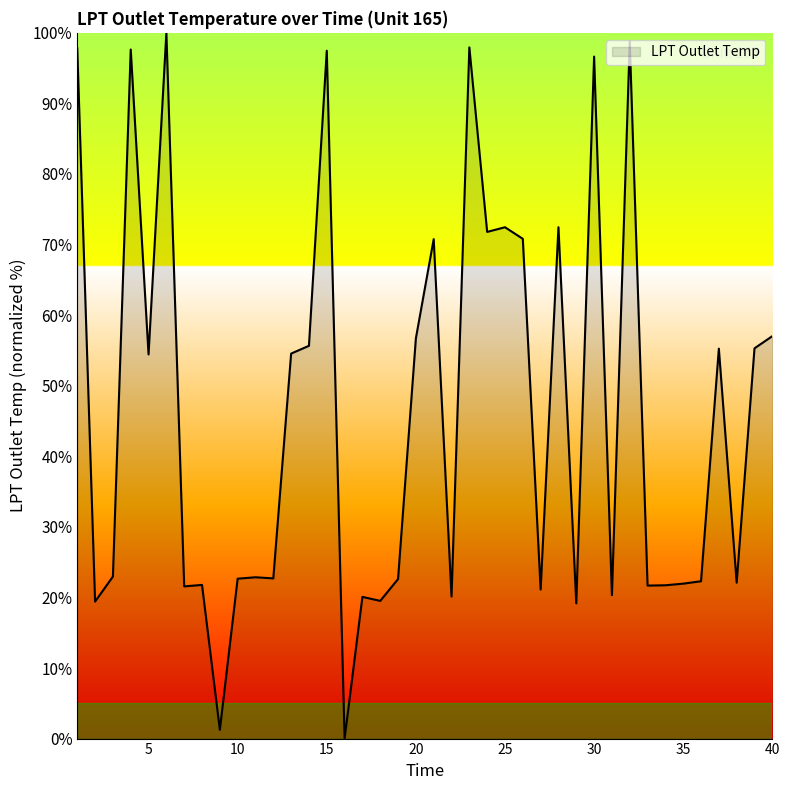

What is the maximum value shown in the chart?

100.0